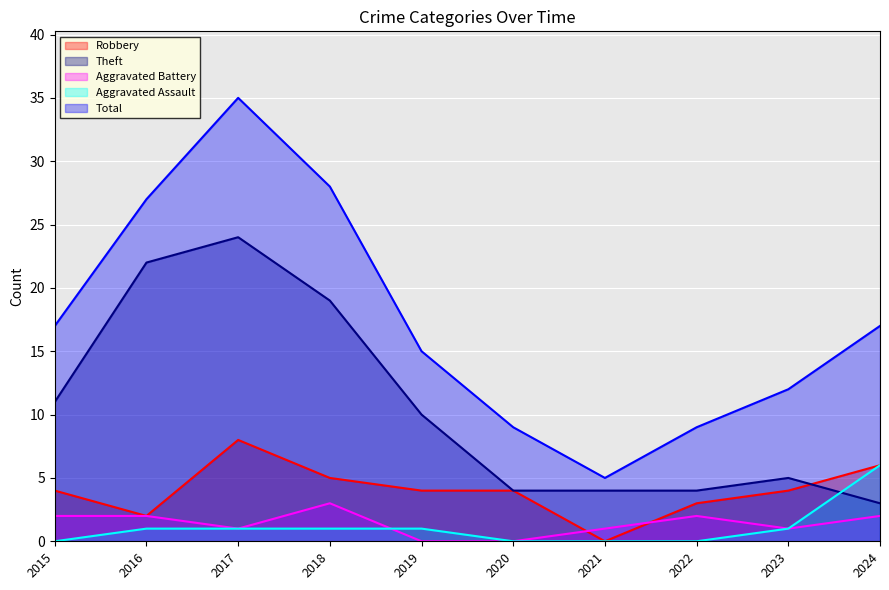

List the series in order of their peak value, lowest first.

Aggravated Battery, Aggravated Assault, Robbery, Theft, Total